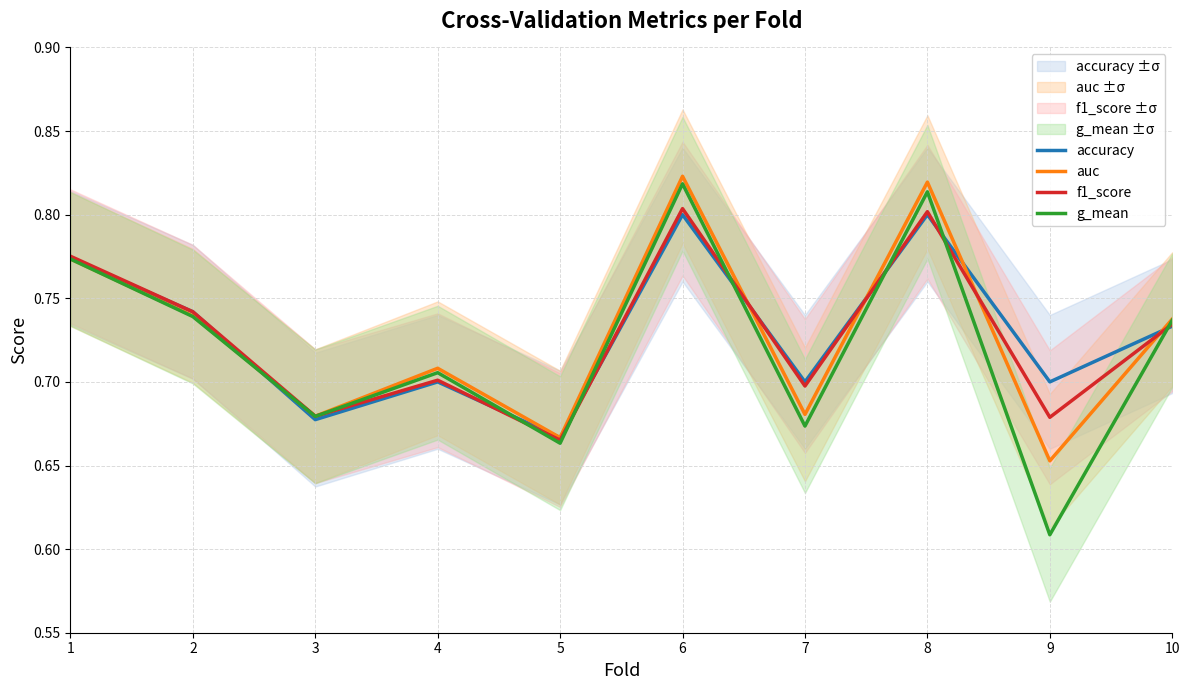

True or false: accuracy has a value of 1.3 at 8.

False